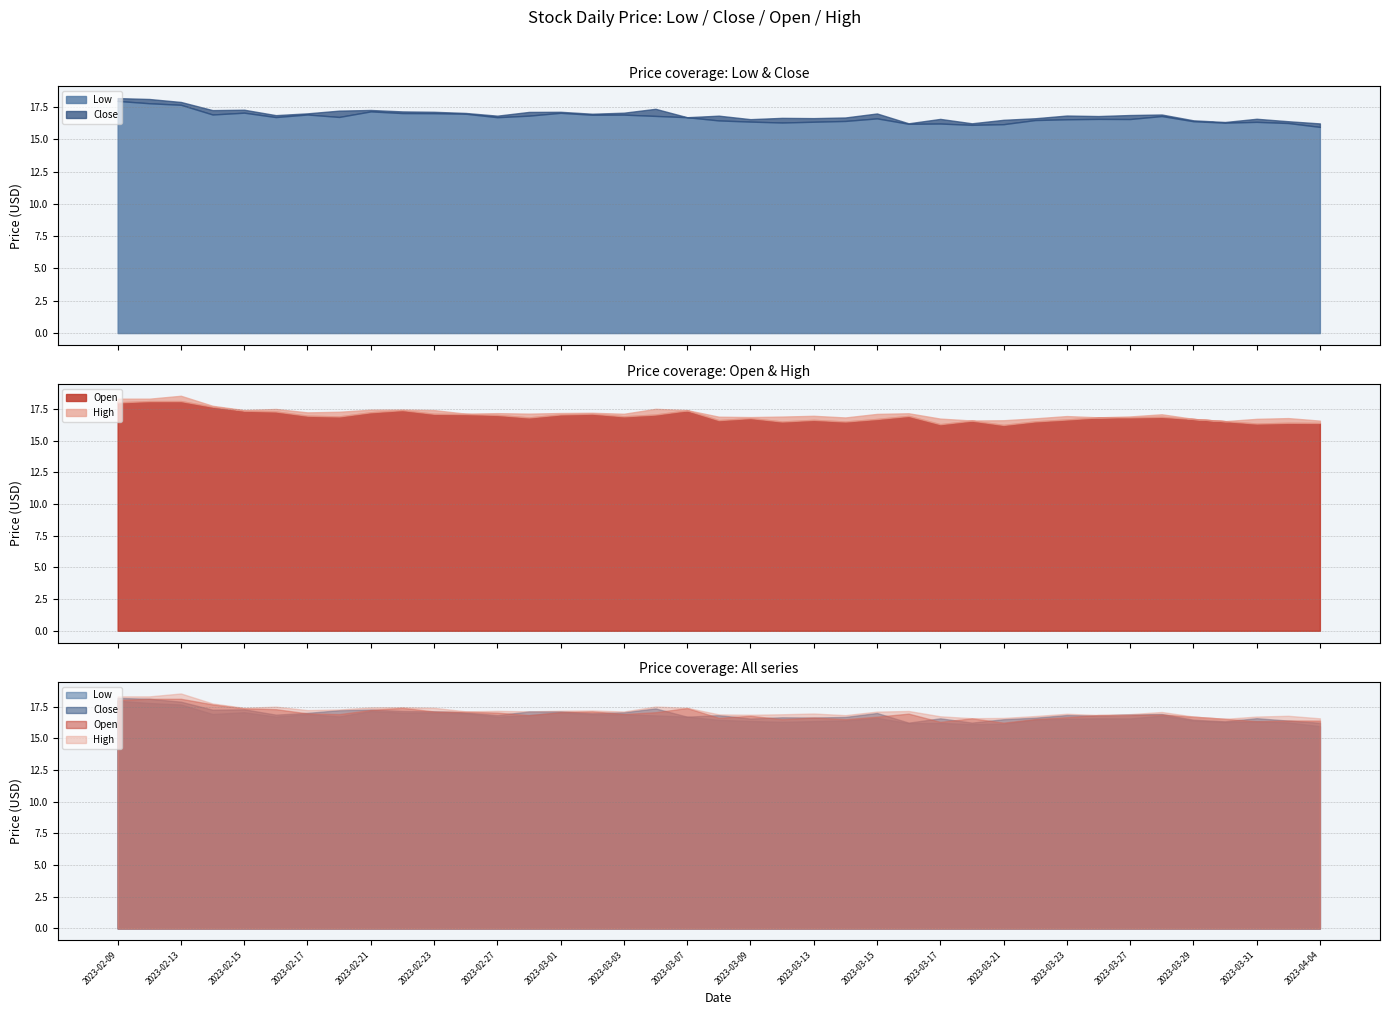

What is the difference between the Low values at 26 and 38?

0.3